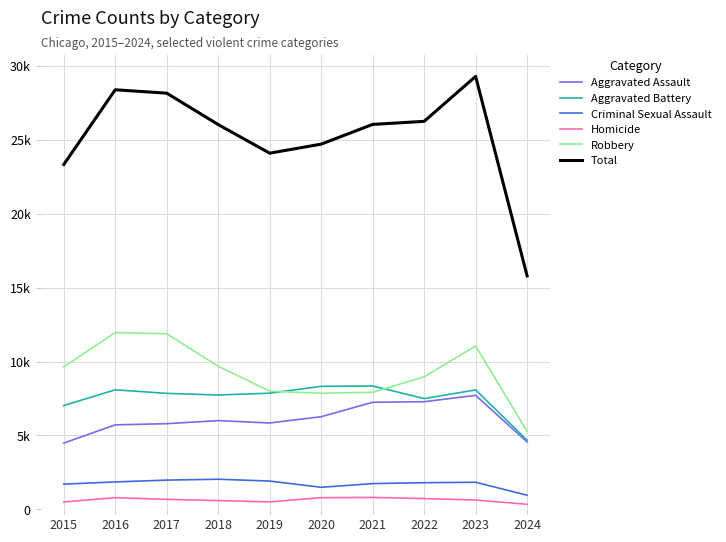

What are all the series names shown in the legend?

Aggravated Assault, Aggravated Battery, Criminal Sexual Assault, Homicide, Robbery, Total